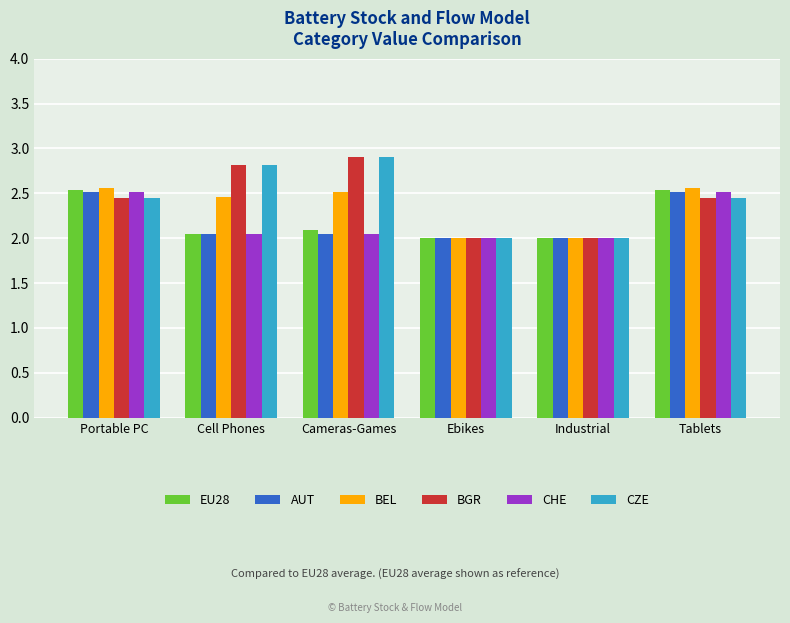

What is the maximum value shown in the chart?

2.9